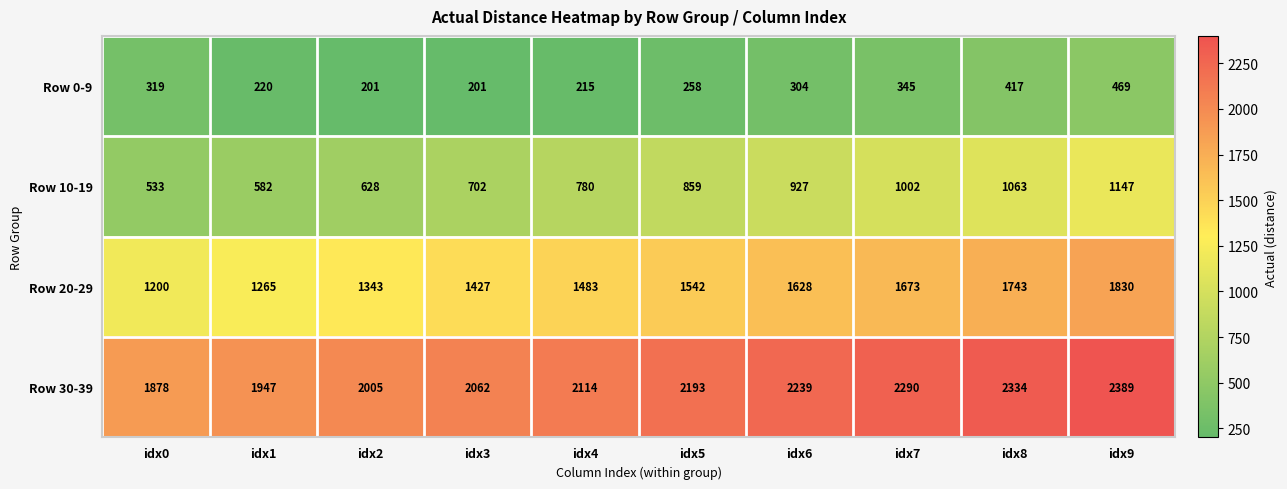

What is the maximum value shown in the chart?

2389